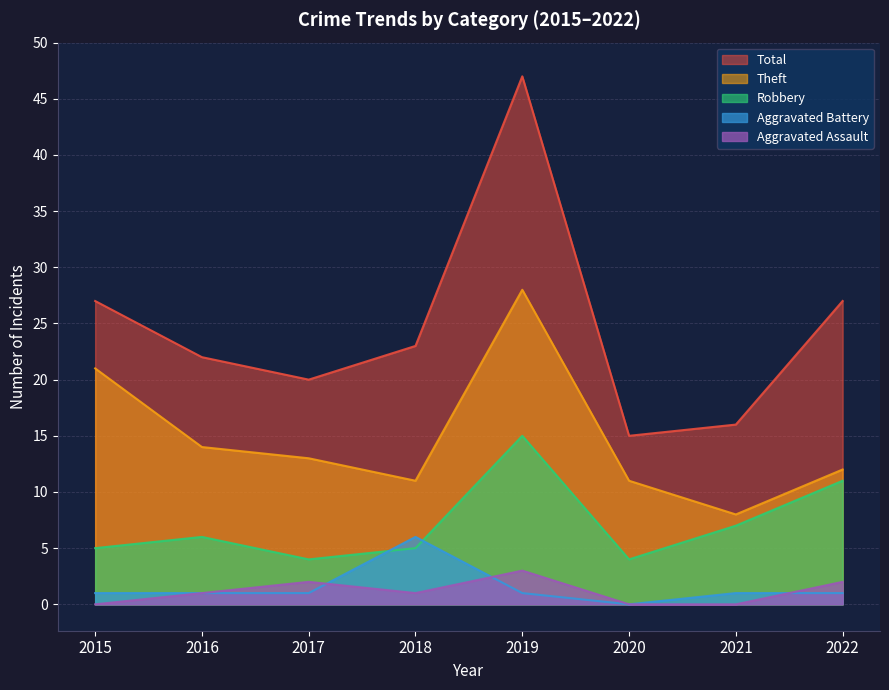

What is the value of the Robbery point at the 6th from the left?

4